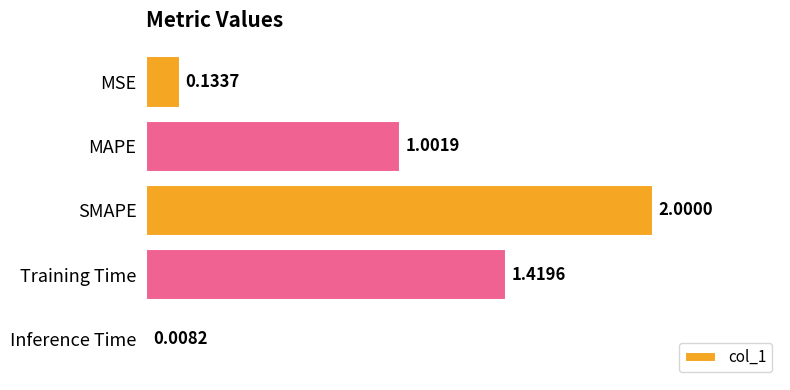

At which category does the chart reach its peak across all series?

SMAPE